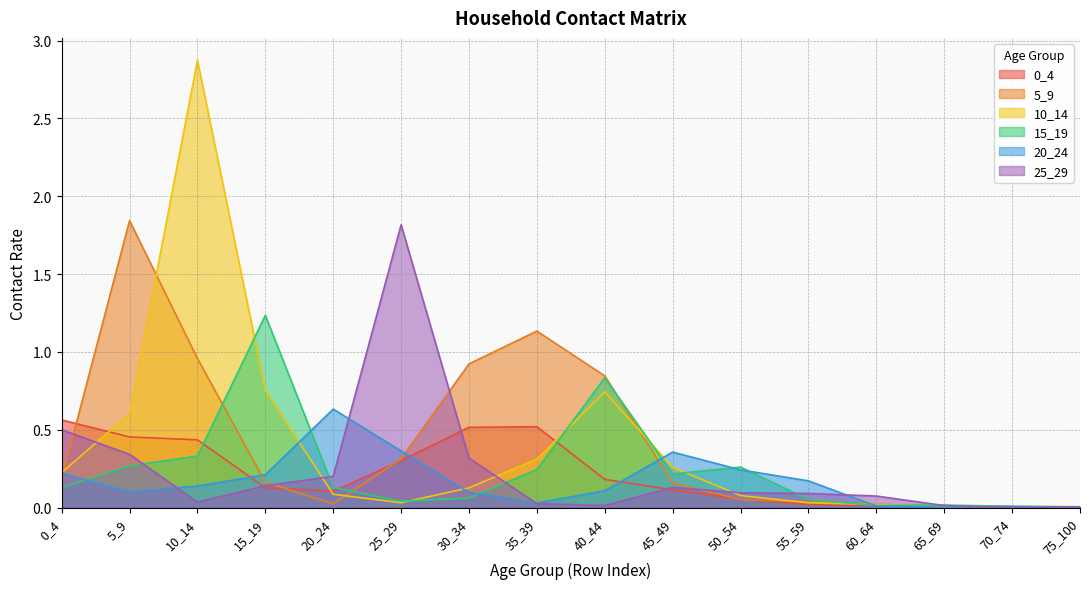

True or false: 15_19 has a value of 0.2 at 40_44.

False